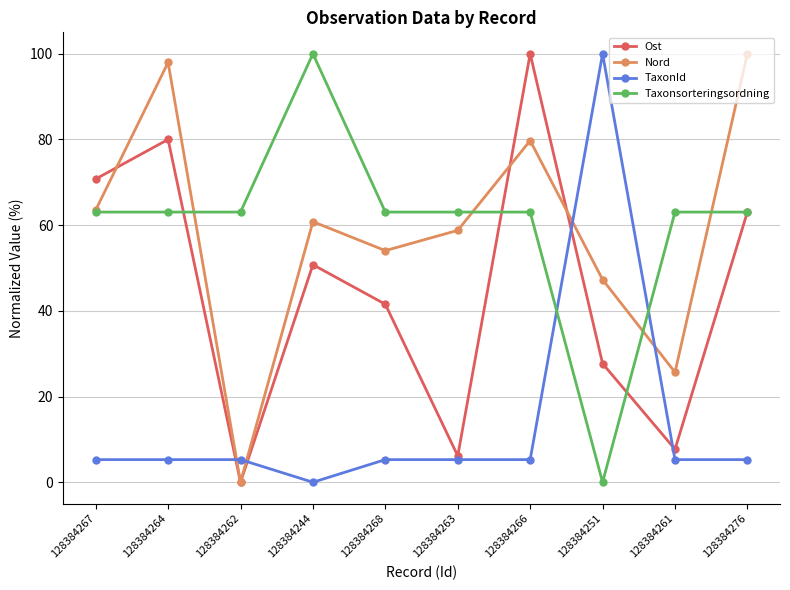

True or false: Ost has more than 2 interior local peaks.

True